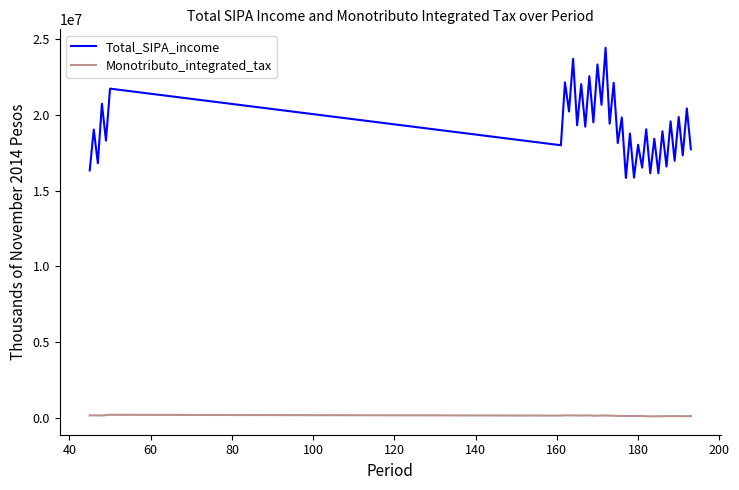

Which series has the largest total across all categories?

Total_SIPA_income